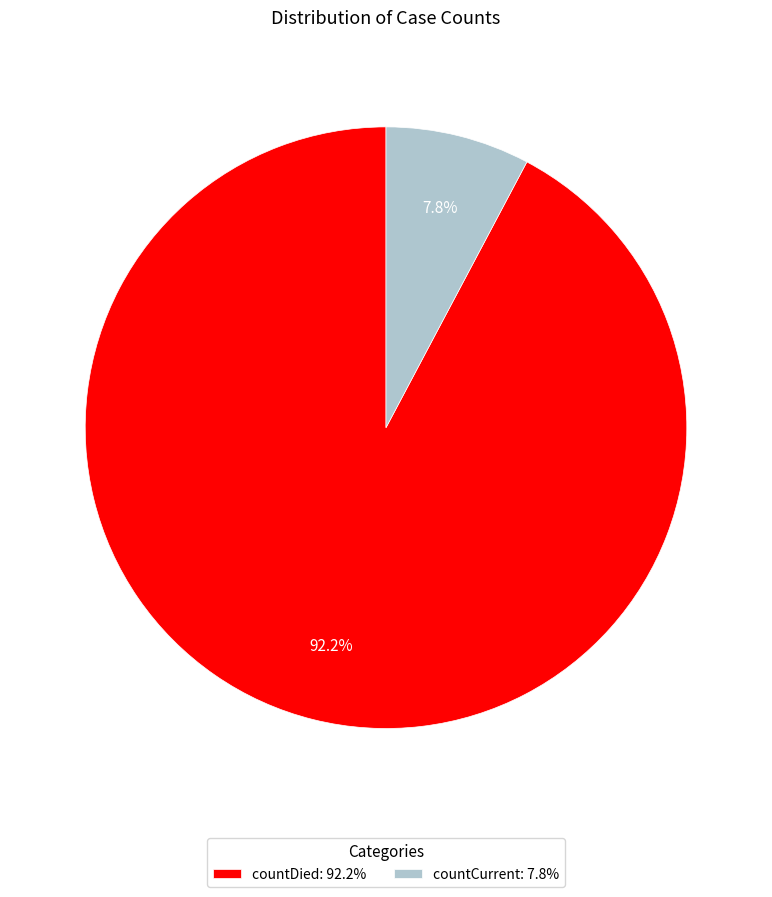

To the nearest percent, what percentage of the pie is countCurrent?

8%